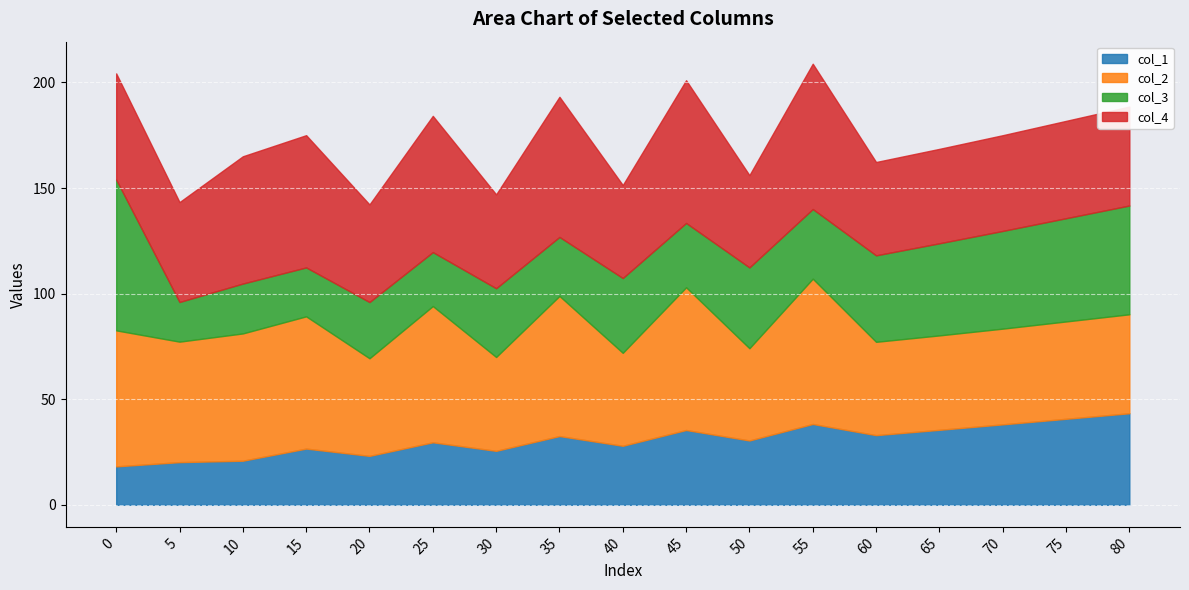

True or false: col_2 and col_4 intersect in this chart.

False